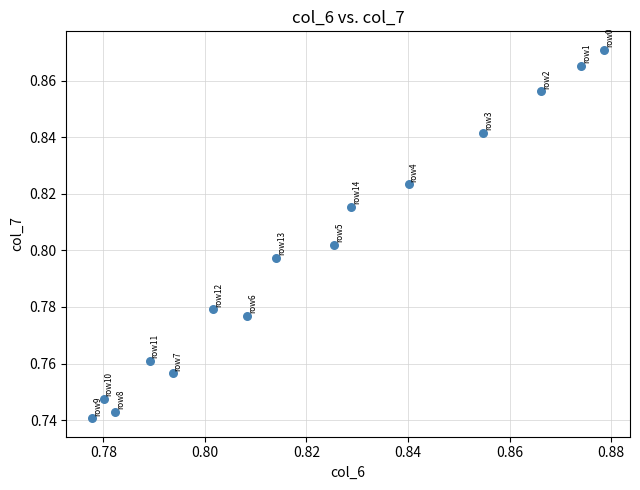

How many data points are displayed?

15